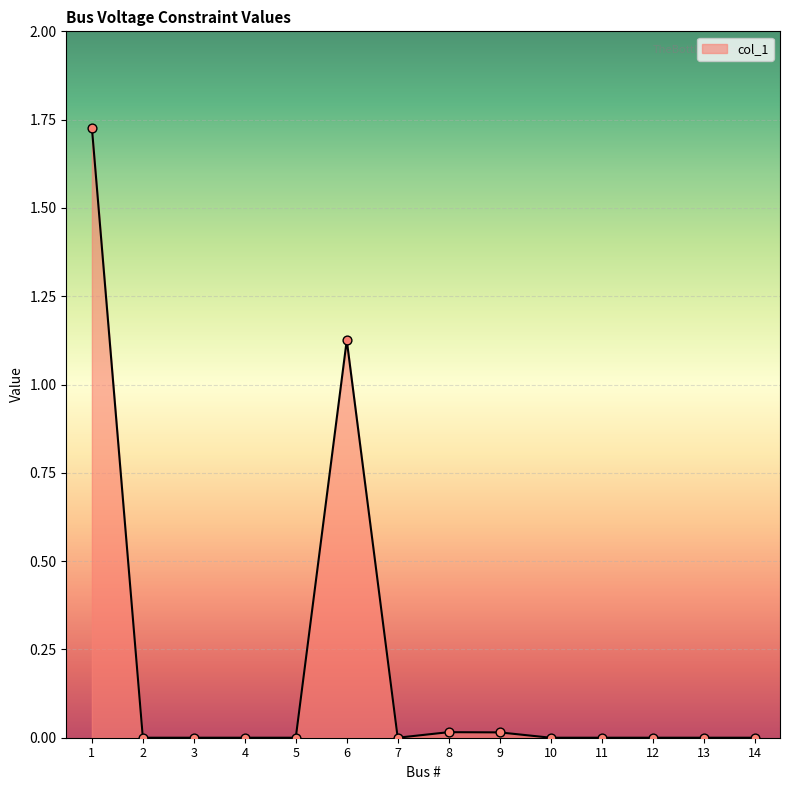

Between 6 and 13, which is larger?

6